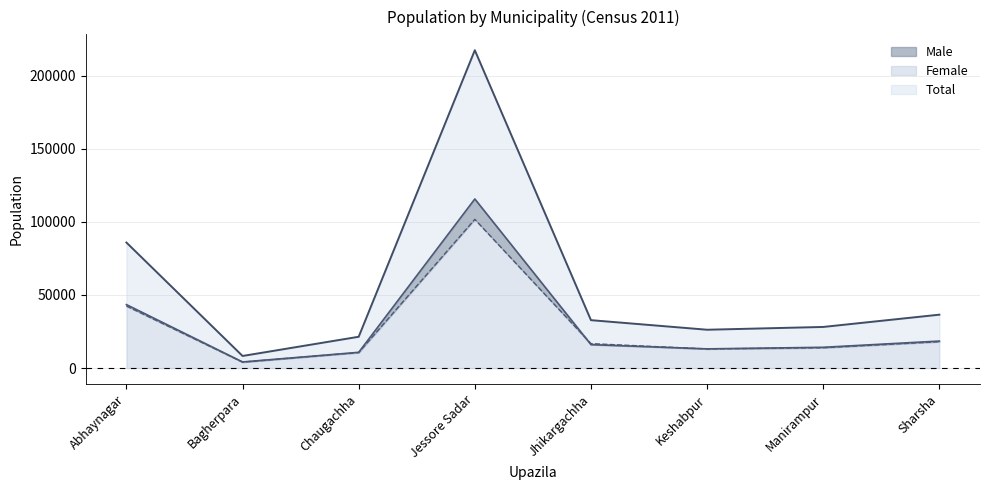

What is the difference between the Total values at Chaugachha and Sharsha?

15102